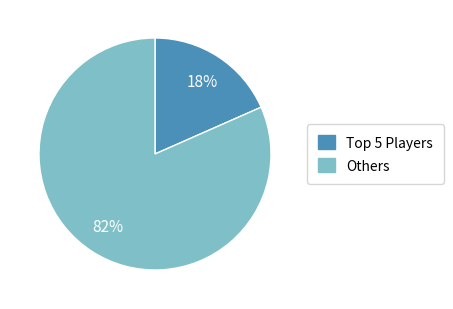

Does any single category account for the majority?

Yes